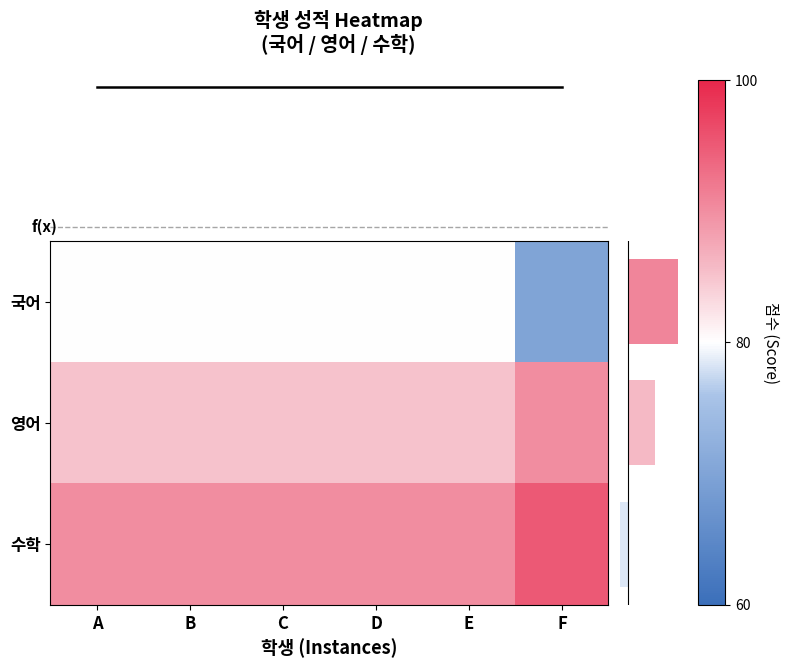

The value of 수학 at D is 90. True or false?

True